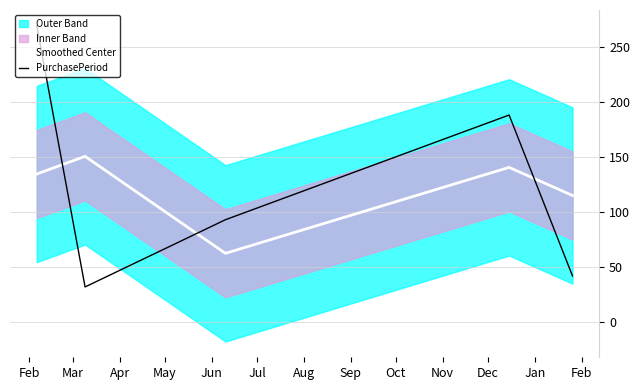

What is the value of the Smoothed Center point at the 5th from the left?

115.0